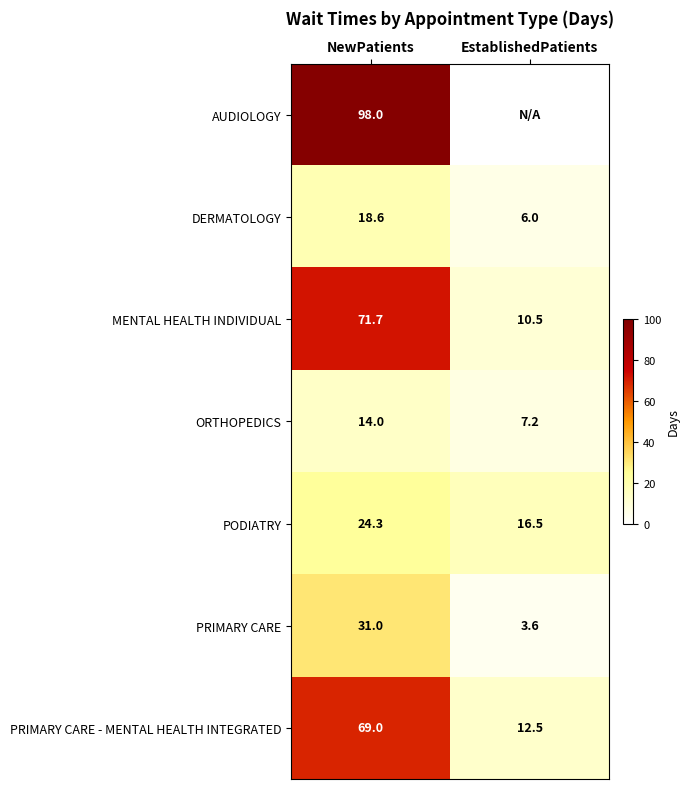

What is the greatest value displayed?

98.0